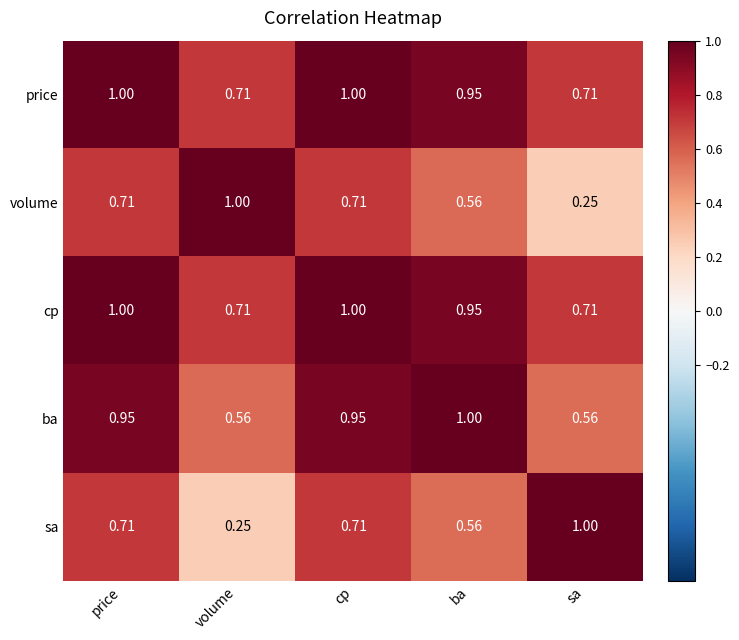

Is the value of ba at volume greater than the value of cp at sa?

No